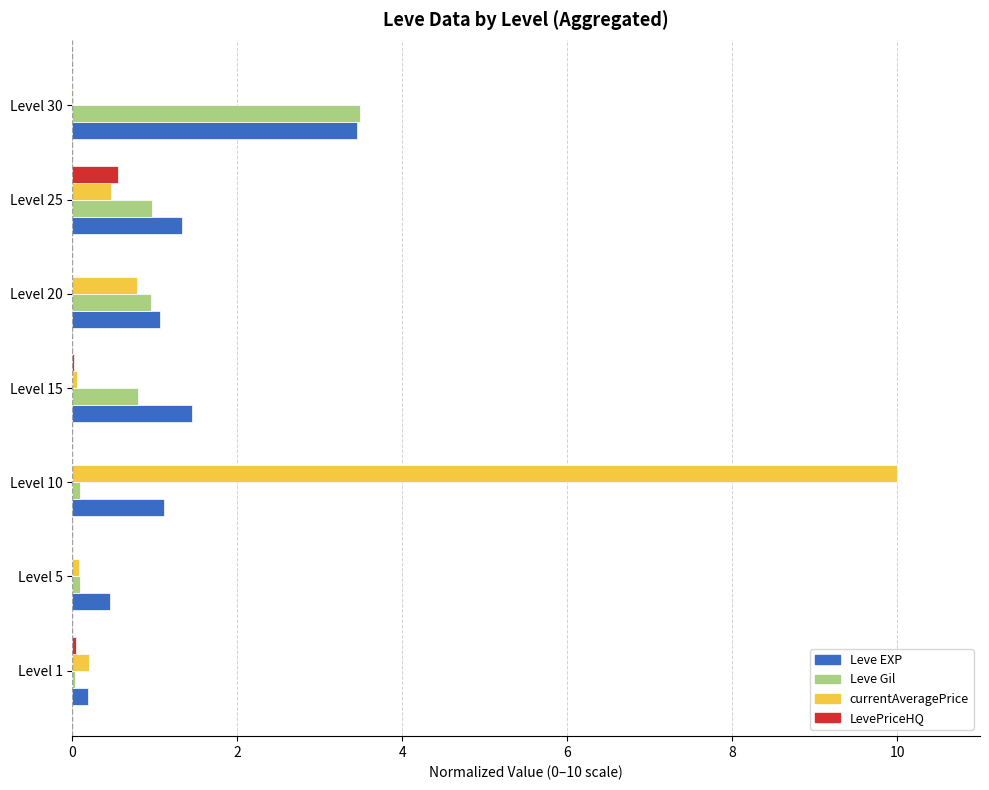

Which series changed the most between Level 5 and Level 25?

Leve EXP